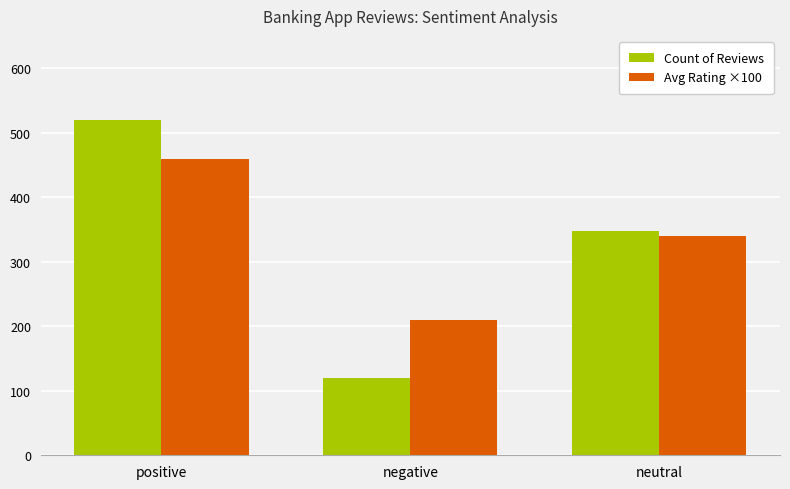

List the series in order of their overall mean, lowest first.

Count of Reviews, Avg Rating ×100